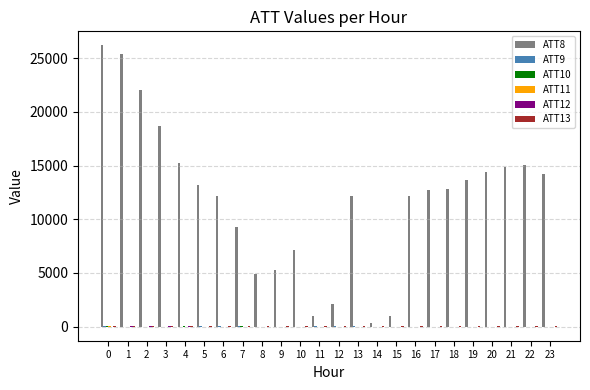

Which series has the largest total across all categories?

ATT8